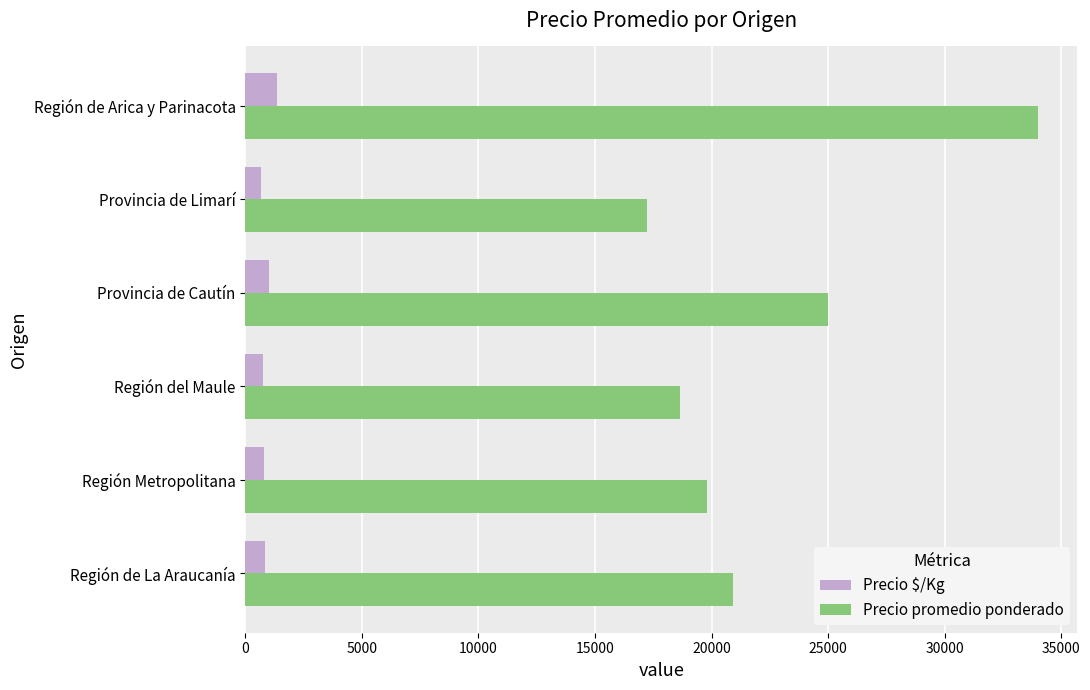

True or false: Precio promedio ponderado has a value of 8996 at Región del Maule.

False